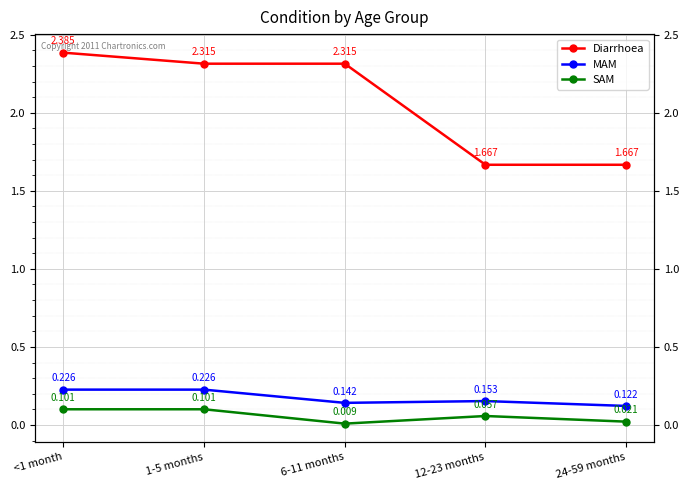

How many lines are shown in the chart?

3